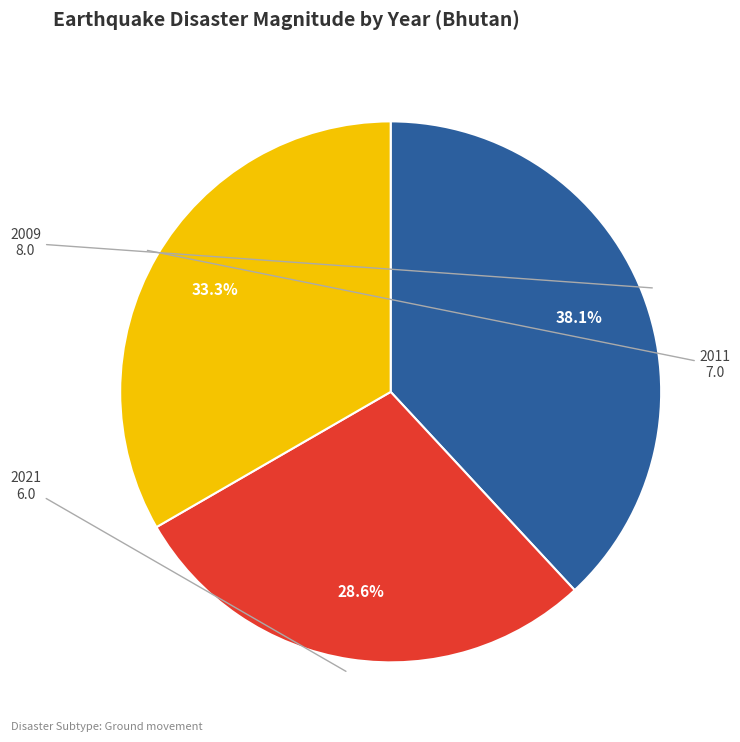

Which slice is the smallest?

2021